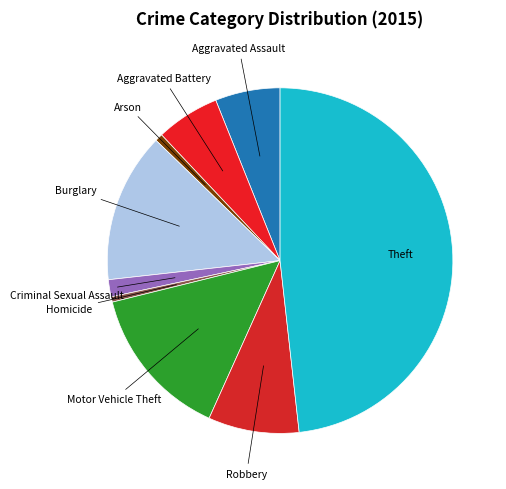

Count the number of slices in the pie.

9